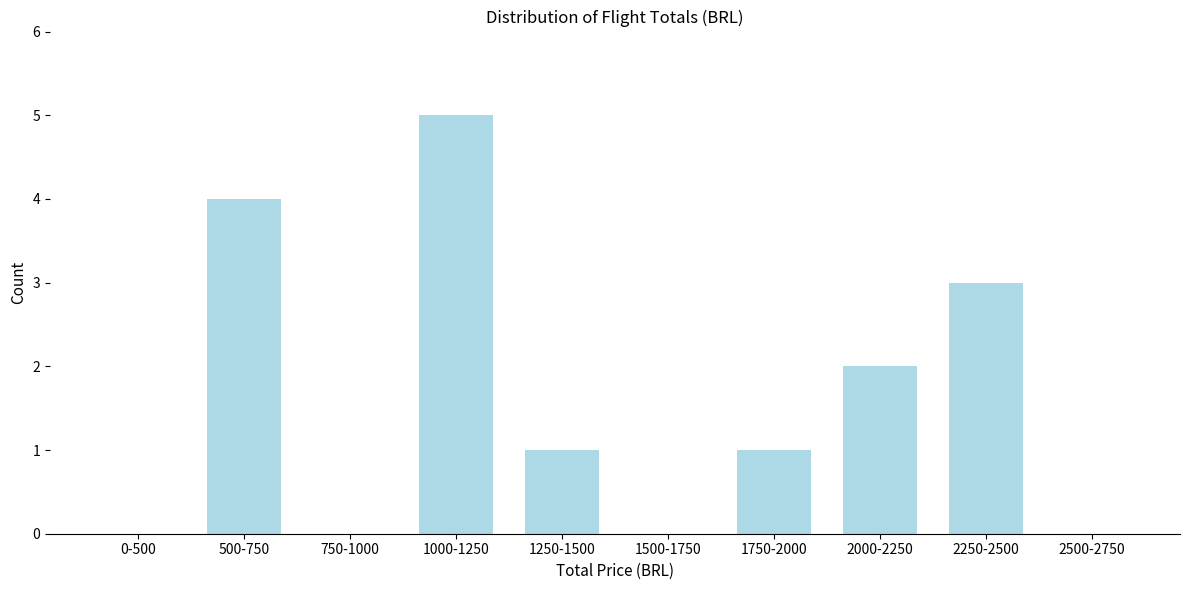

Reading left to right, extract all data points from this chart.

0-500=0	500-750=4	750-1000=0	1000-1250=5	1250-1500=1	1500-1750=0	1750-2000=1	2000-2250=2	2250-2500=3	2500-2750=0